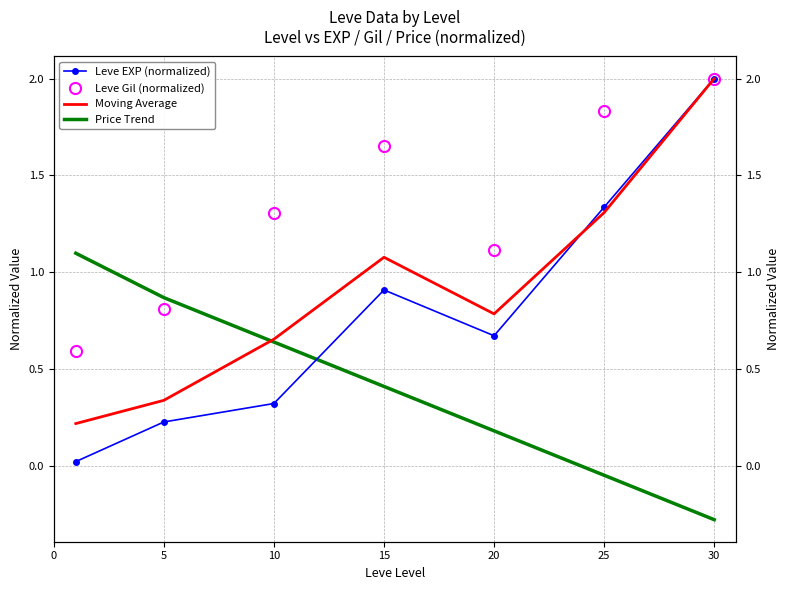

What is the sum of all Leve Gil (normalized) values?

9.3